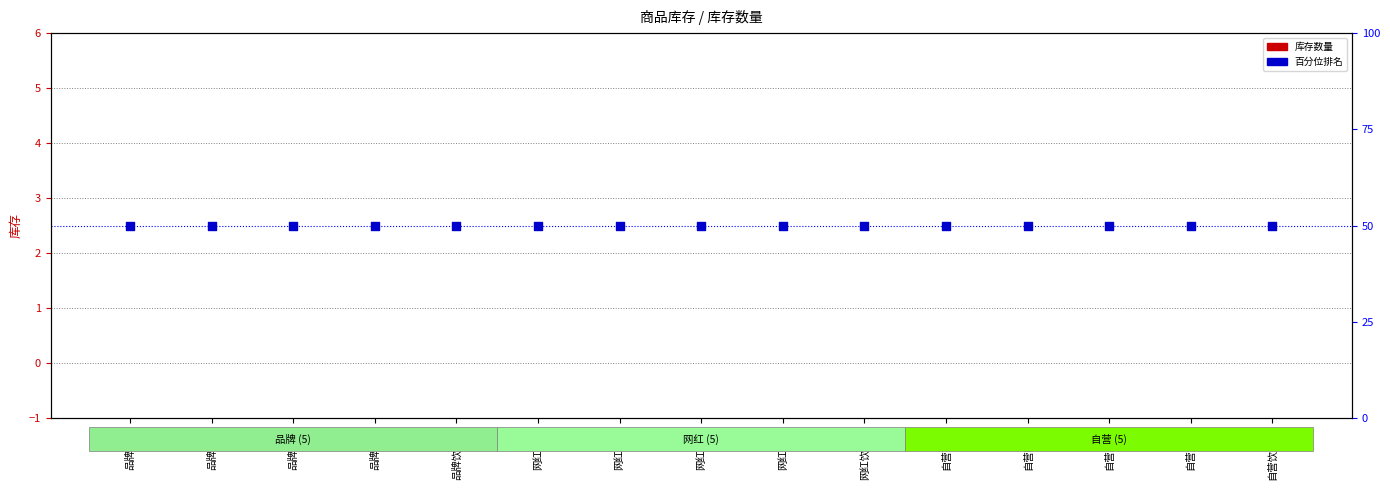

What are all the series names shown in the legend?

库存, 百分位排名